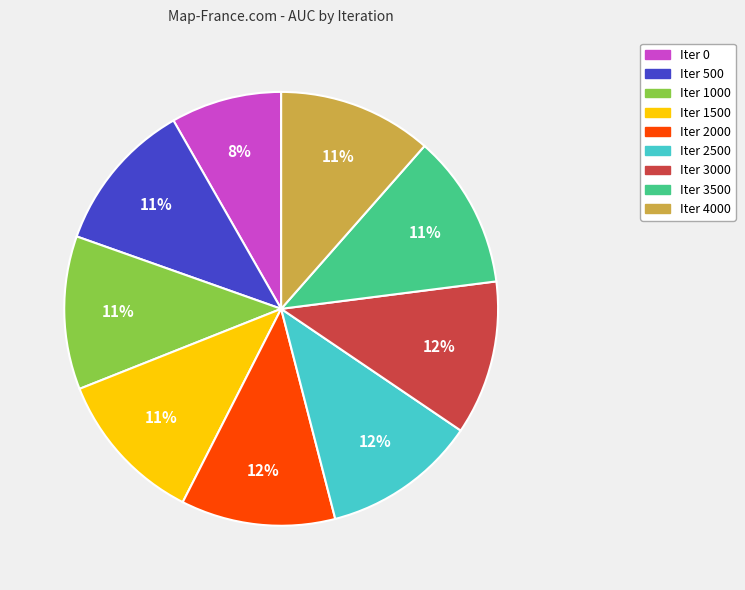

Is there a majority slice in this chart?

No